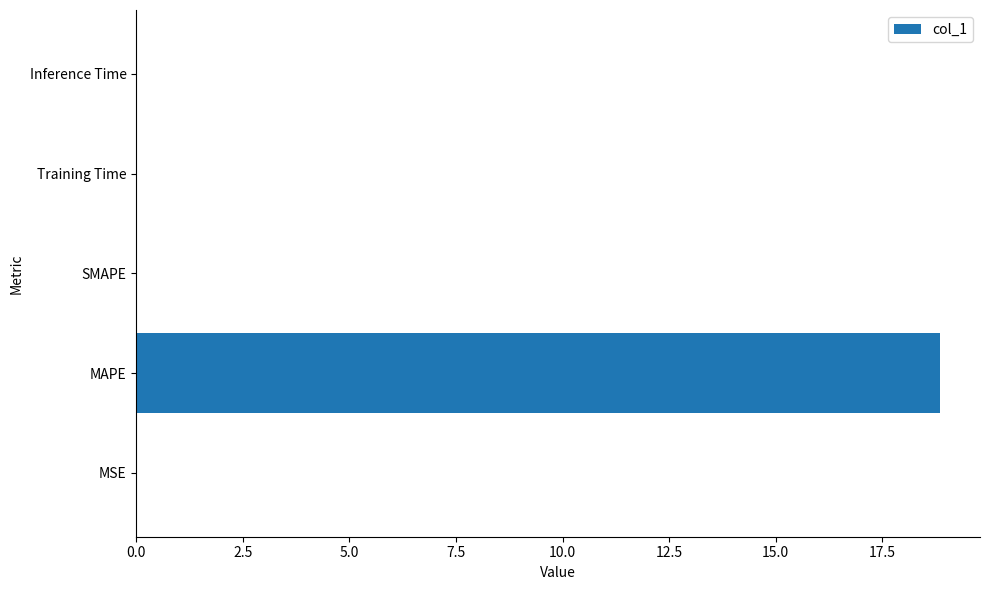

Between Inference Time and MAPE, which is larger?

MAPE